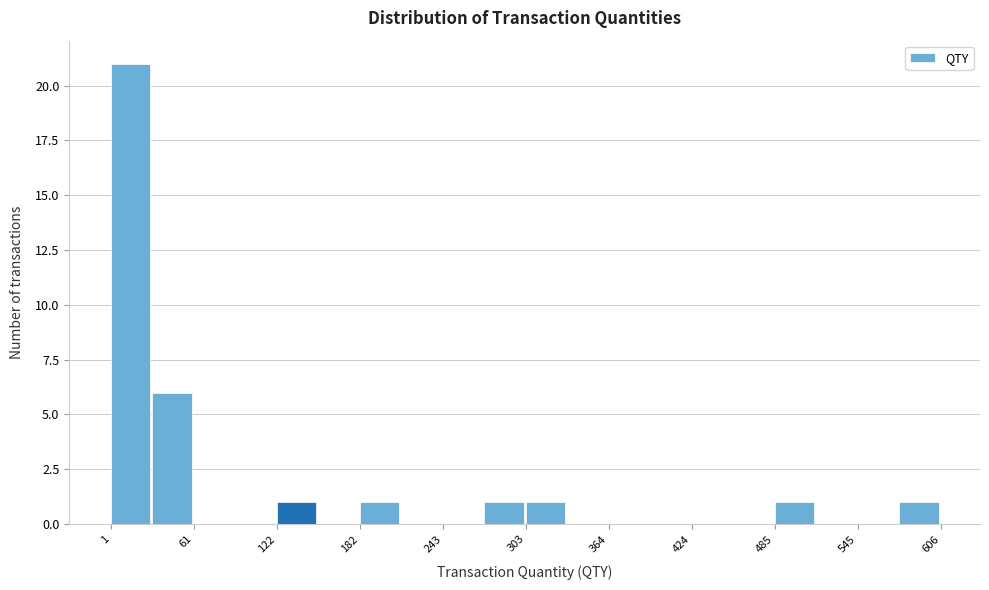

Read against the x-axis, roughly where is the centre of the tallest bar?

20